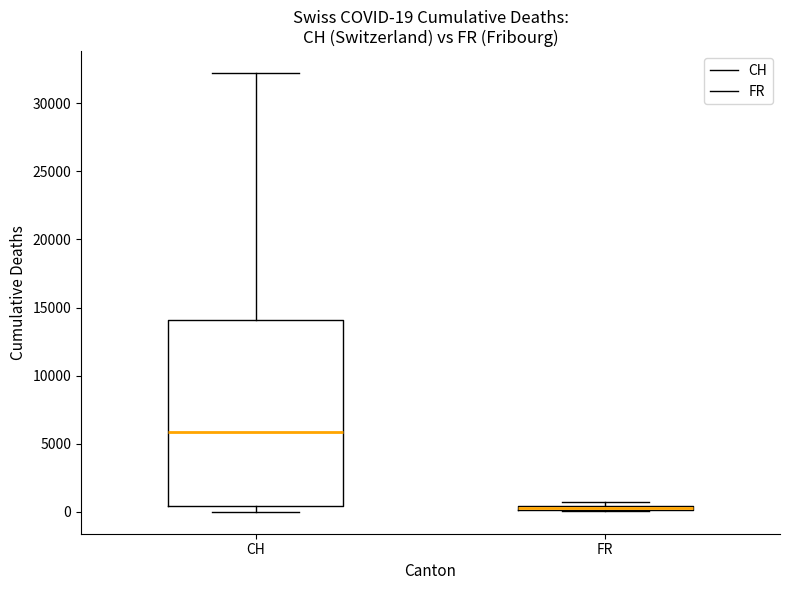

Comparing the boxes themselves (not the whiskers), which one is the tallest?

CH